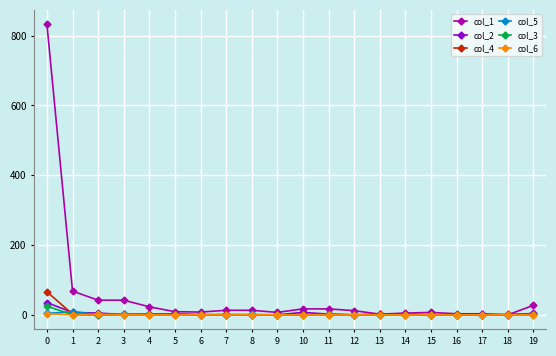

Which series has the largest total across all categories?

col_1